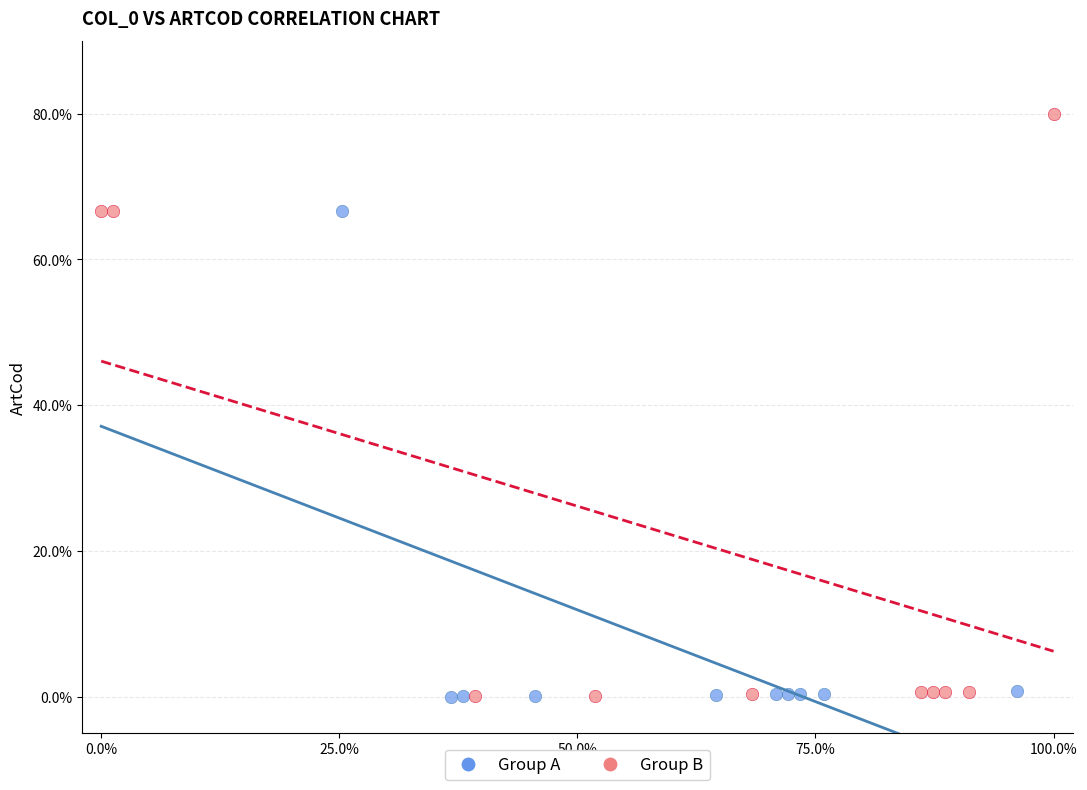

Which series contains the highest Y value?

Group B